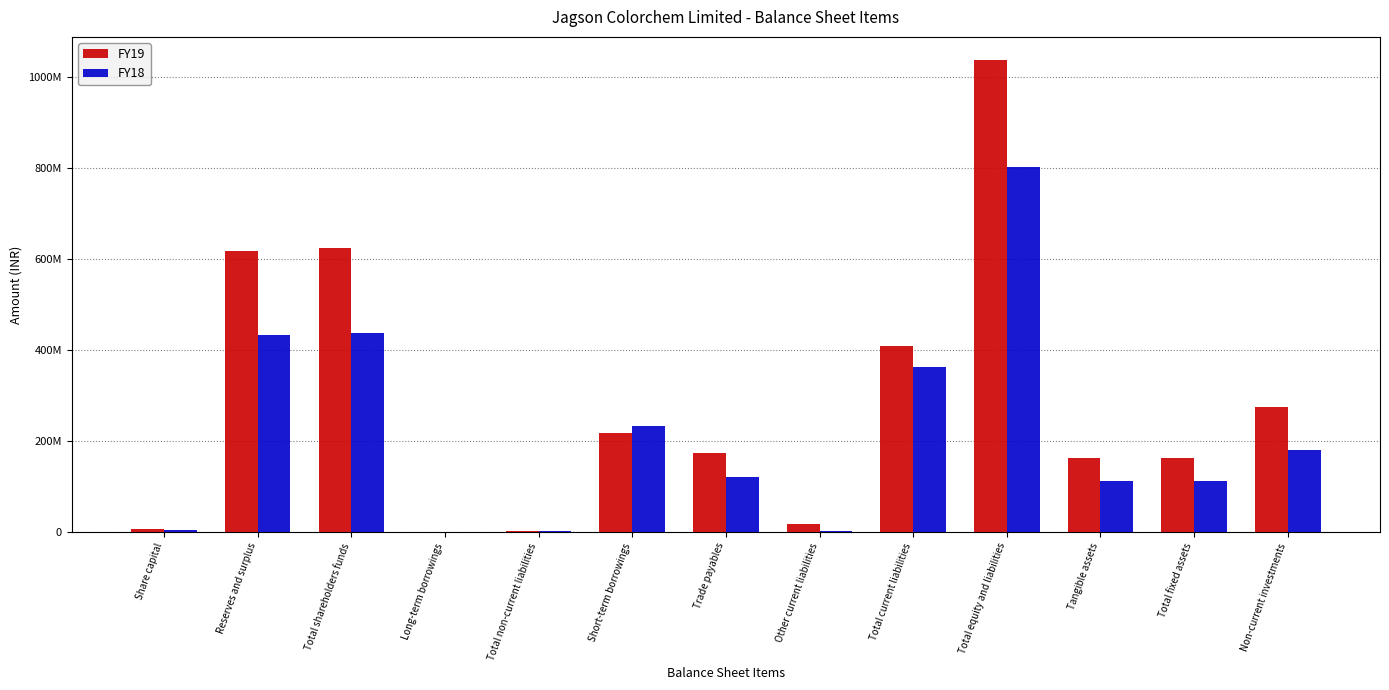

What are all the series names shown in the legend?

FY19, FY18